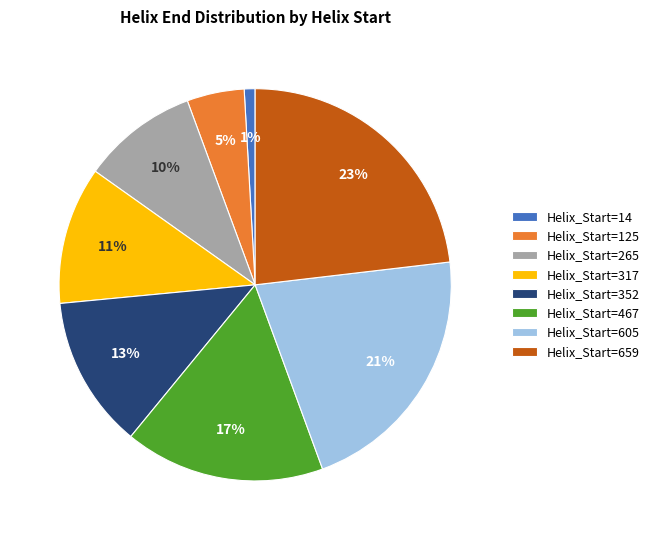

To the nearest percent, what is the difference between the largest and smallest slice percentages?

22%